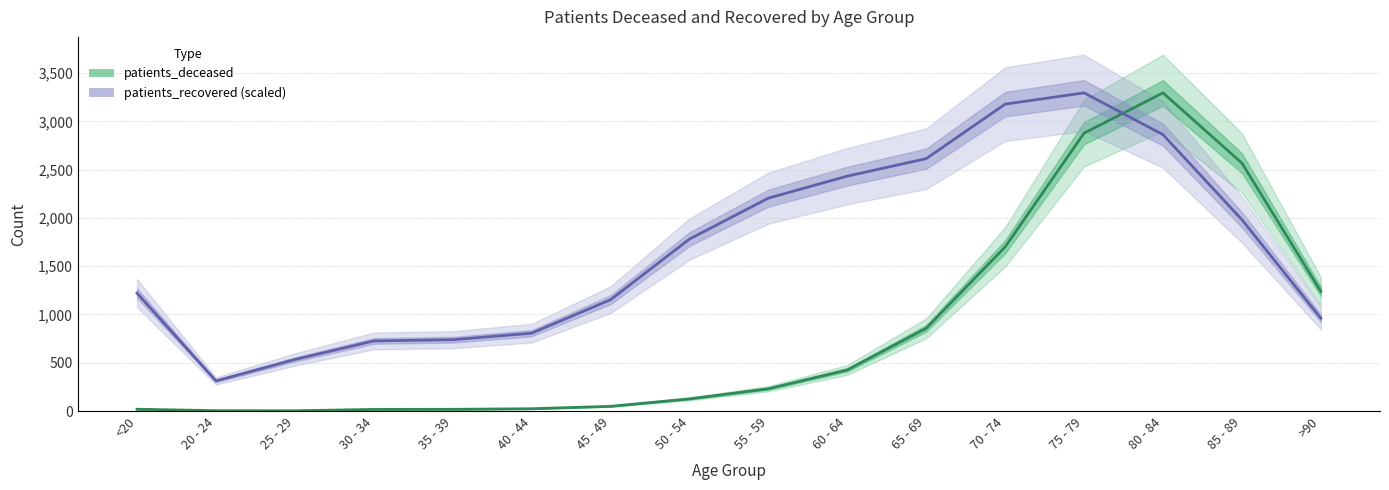

Is this an area chart (filled region under the line)?

No